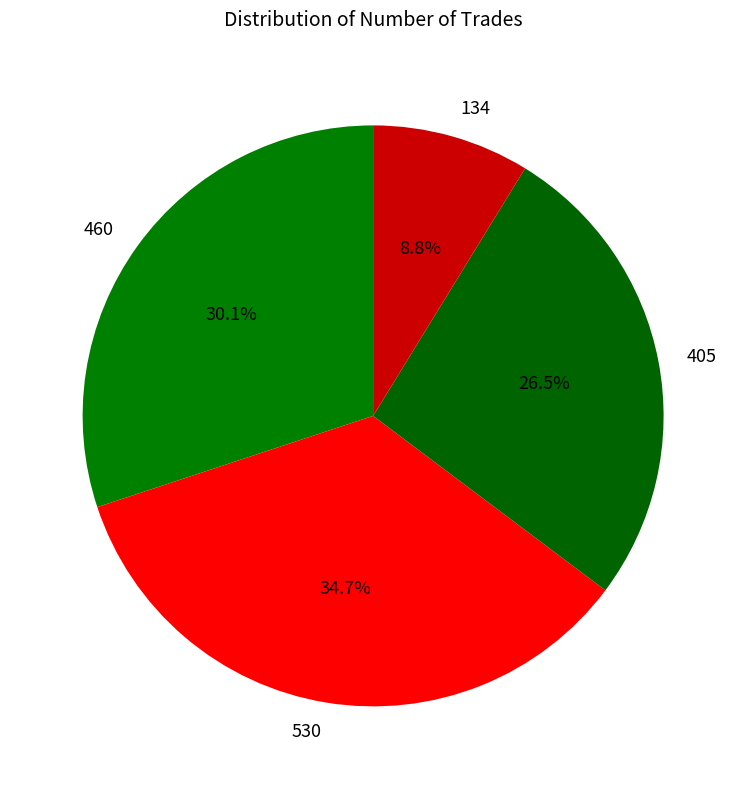

Is there any slice that represents more than half of the pie?

No